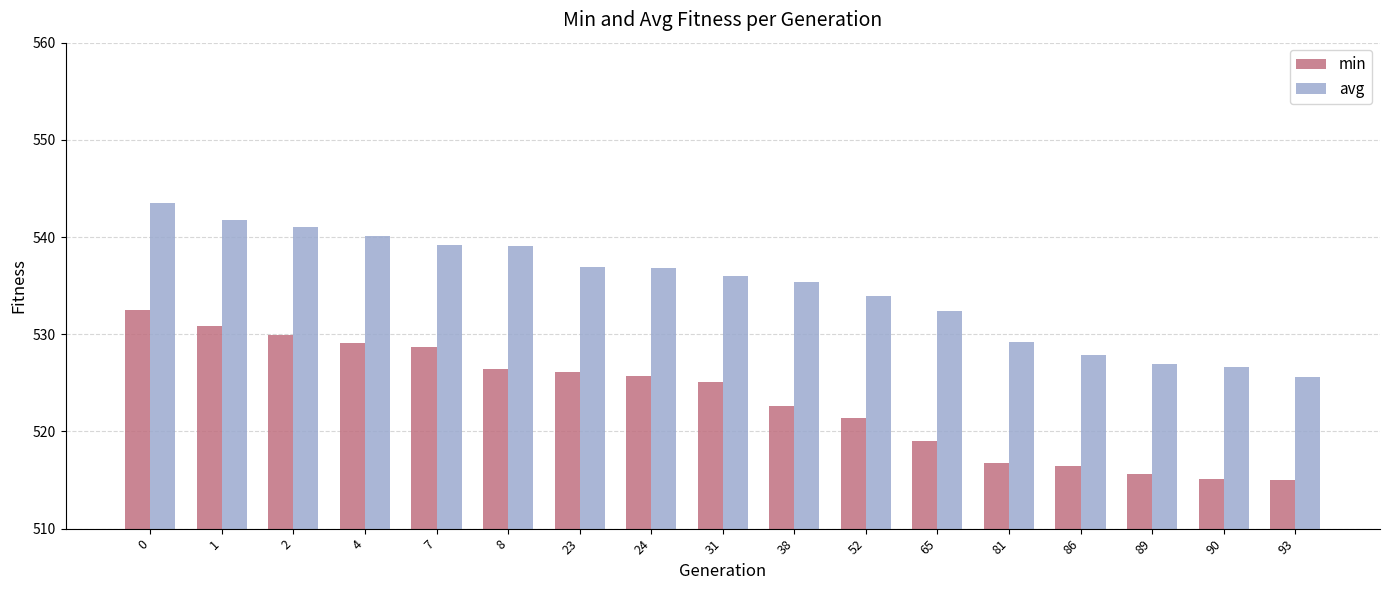

Are the bars horizontal?

No